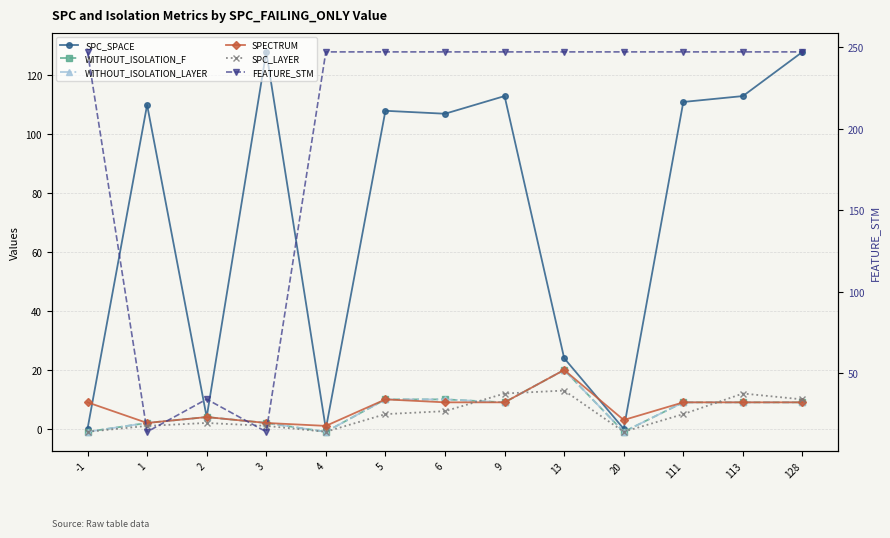

Between 20 and 2, which is larger?

2